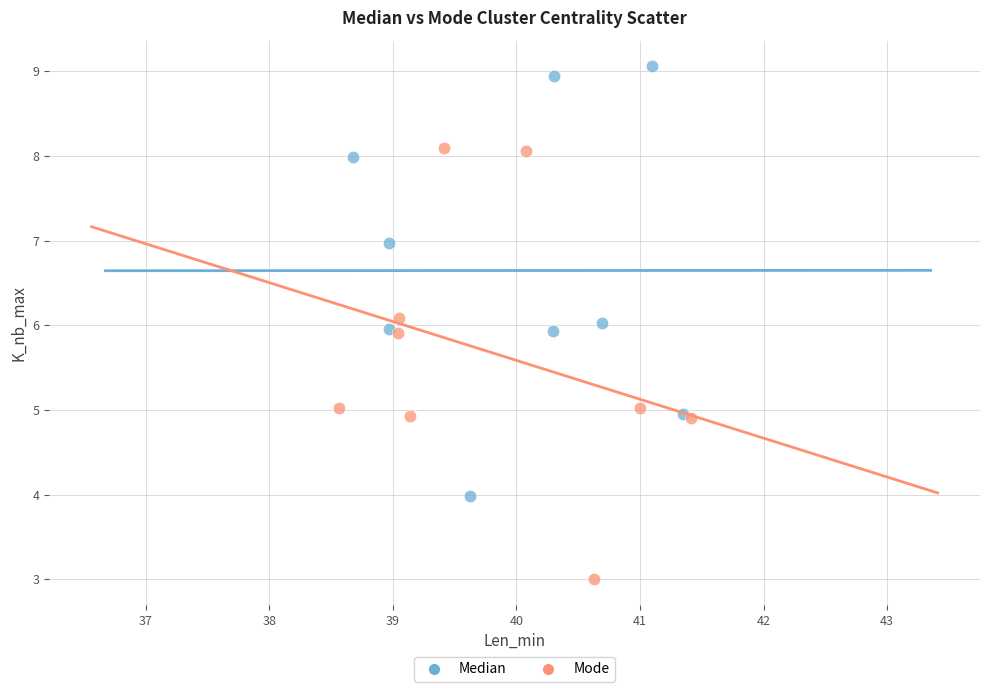

Which series has the largest Y range (max minus min)?

Mode